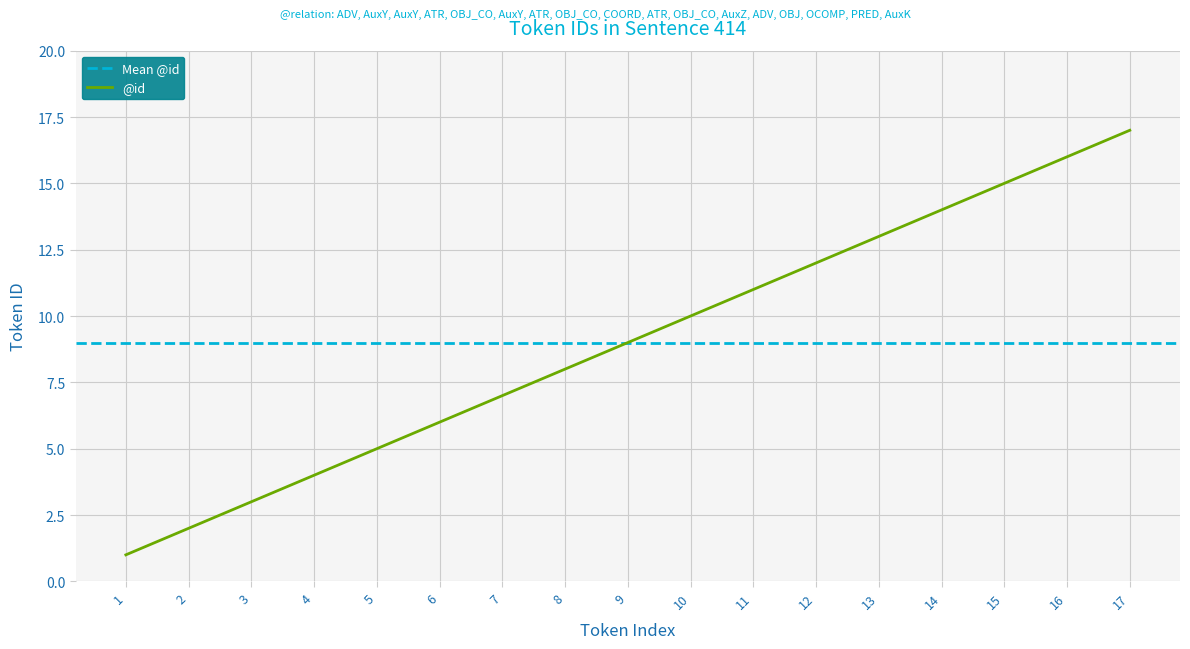

Rank the categories by value from highest to lowest.

17, 16, 15, 14, 13, 12, 11, 10, 9, 8, 7, 6, 5, 4, 3, 2, 1